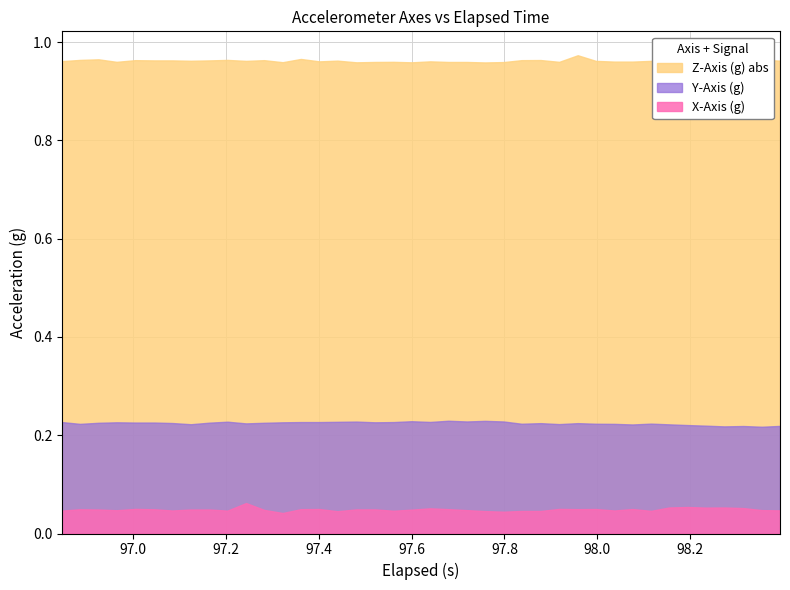

Where is z_axis nearest to the value 0?

23